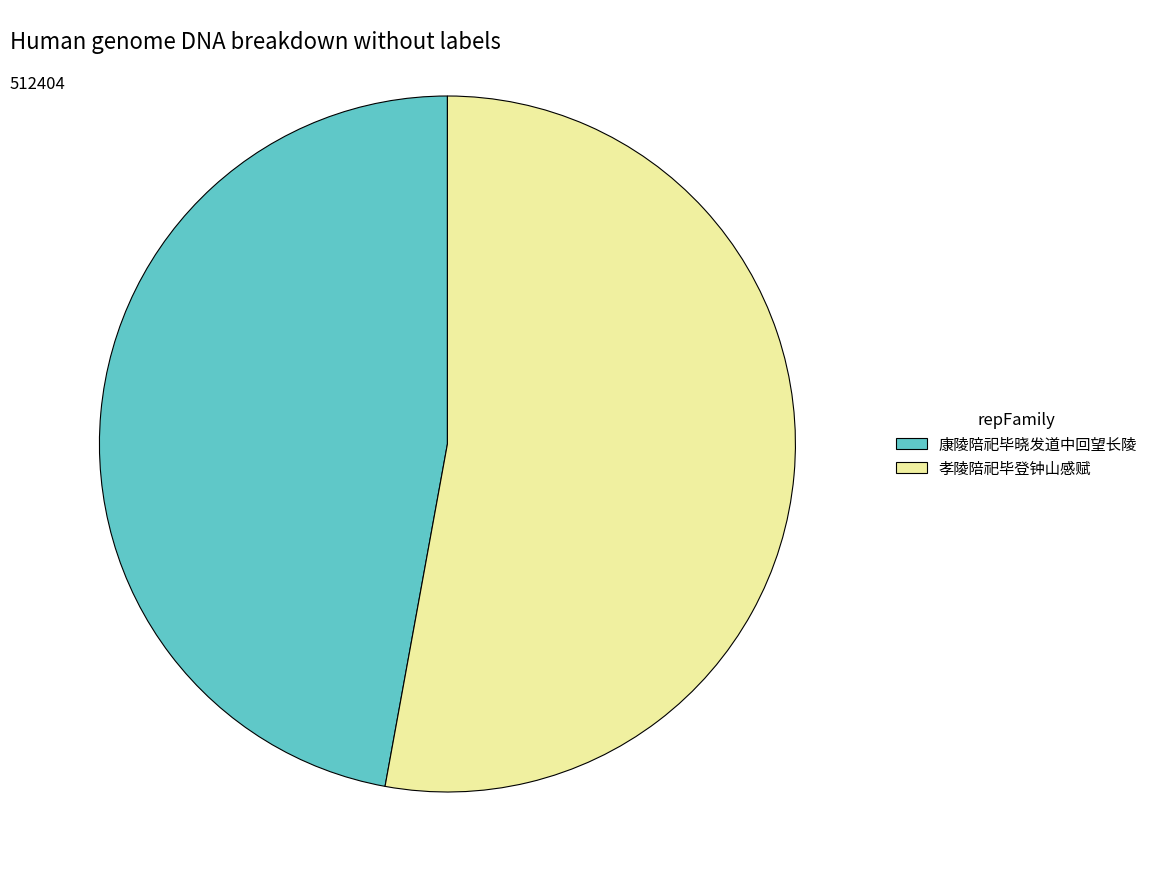

Between 康陵陪祀毕晓发道中回望长陵 and 孝陵陪祀毕登钟山感赋, which is larger?

孝陵陪祀毕登钟山感赋